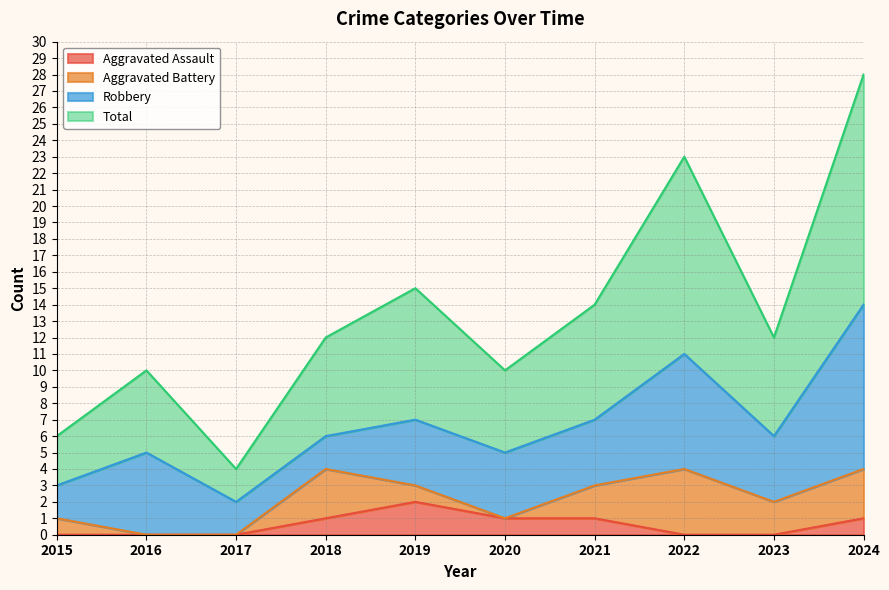

What is the average value of the Total series?

13